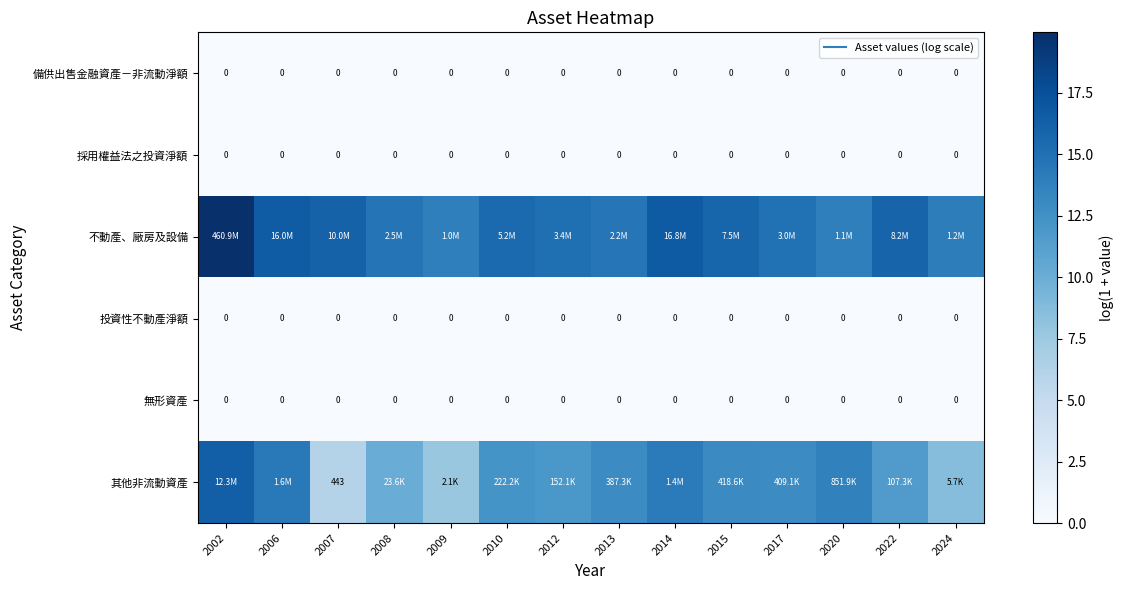

Is the value of 無形資產 at 2006 greater than the value of 備供出售金融資產－非流動淨額 at 2013?

No